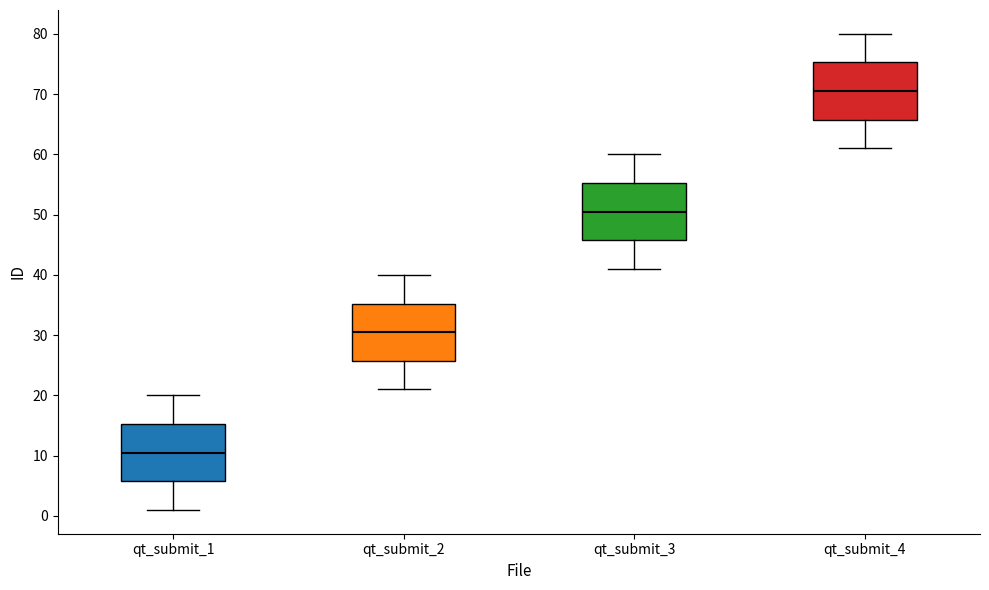

Reading left to right, transcribe this box plot: for each box, give where its median line is, the range the box spans, and where its two whiskers end, as read against the y-axis. The values are not printed on the chart, so give them approximately, as read against the axis.

qt_submit_1: median 11, box 6 to 15, whiskers 1 to 20
qt_submit_2: median 31, box 26 to 35, whiskers 21 to 40
qt_submit_3: median 51, box 46 to 55, whiskers 41 to 60
qt_submit_4: median 71, box 66 to 75, whiskers 61 to 80